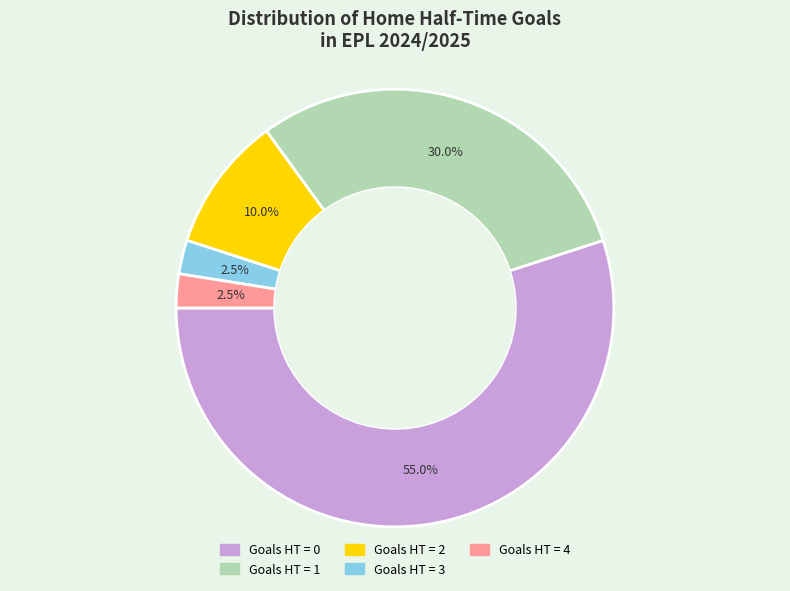

Is there a majority slice in this chart?

Yes